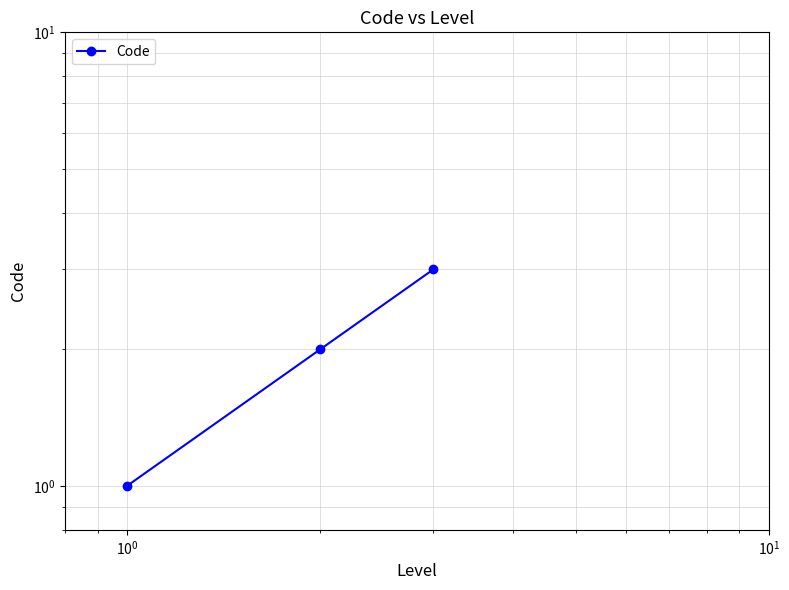

How many lines are shown in the chart?

1